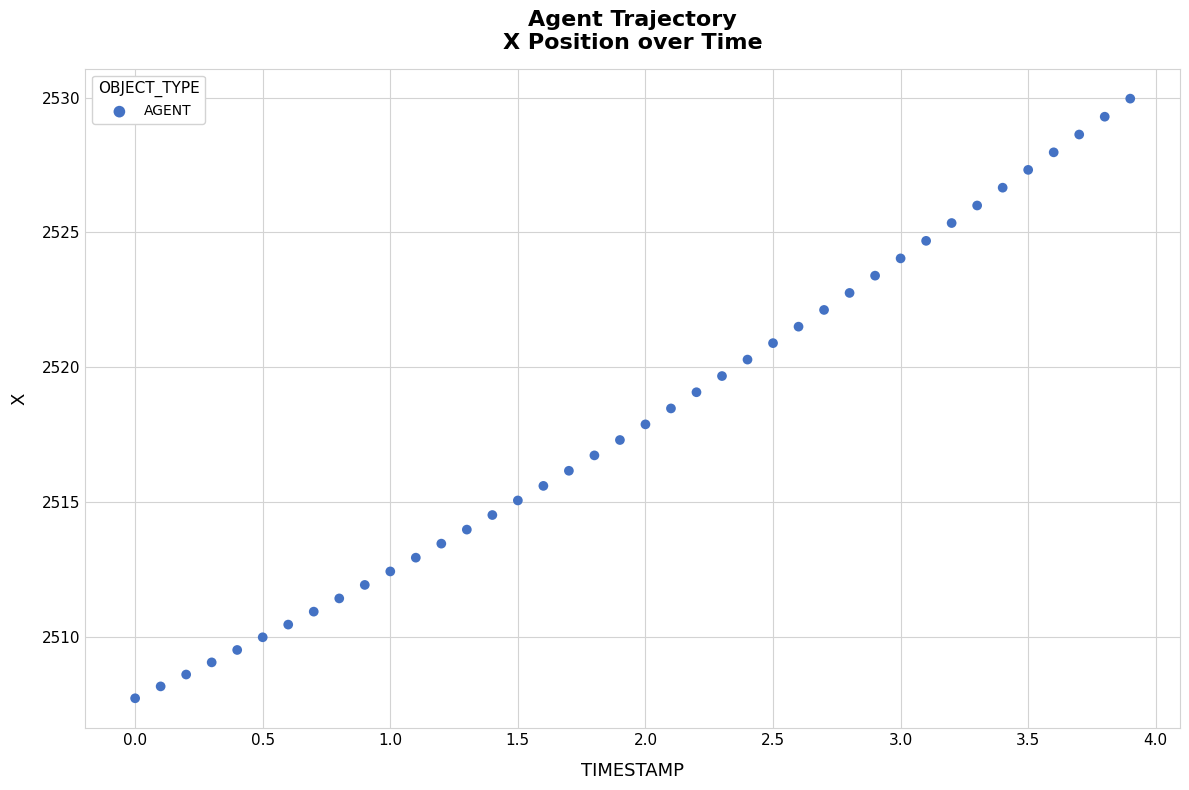

What is the range of X values (max minus min)?

3.9